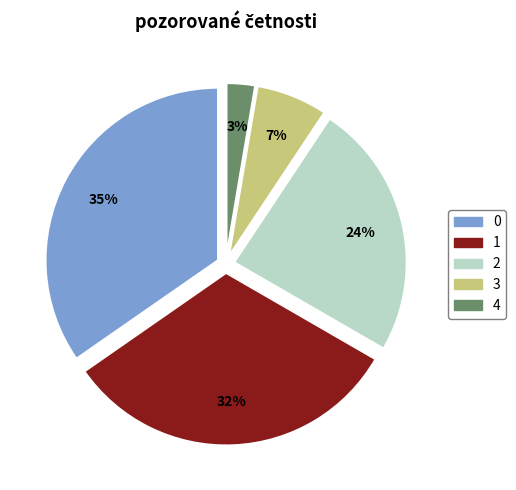

Is there any slice that represents more than half of the pie?

No